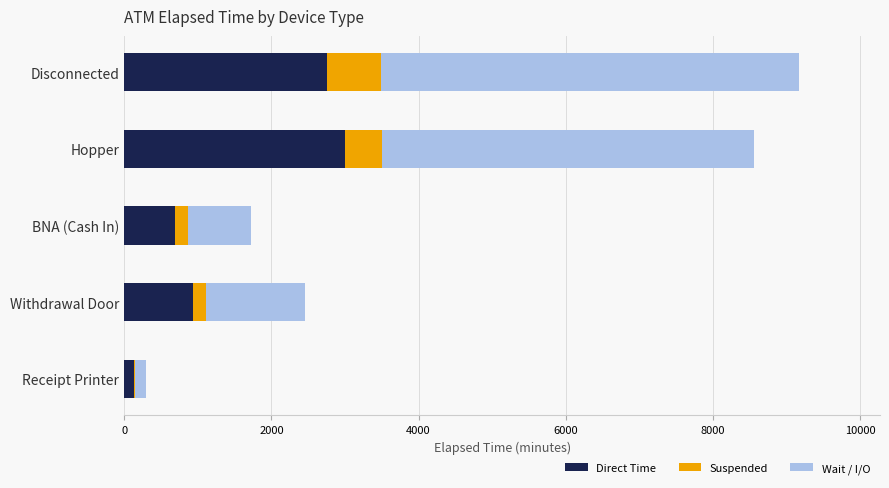

Where is Direct Time nearest to the value 1564?

Withdrawal Door